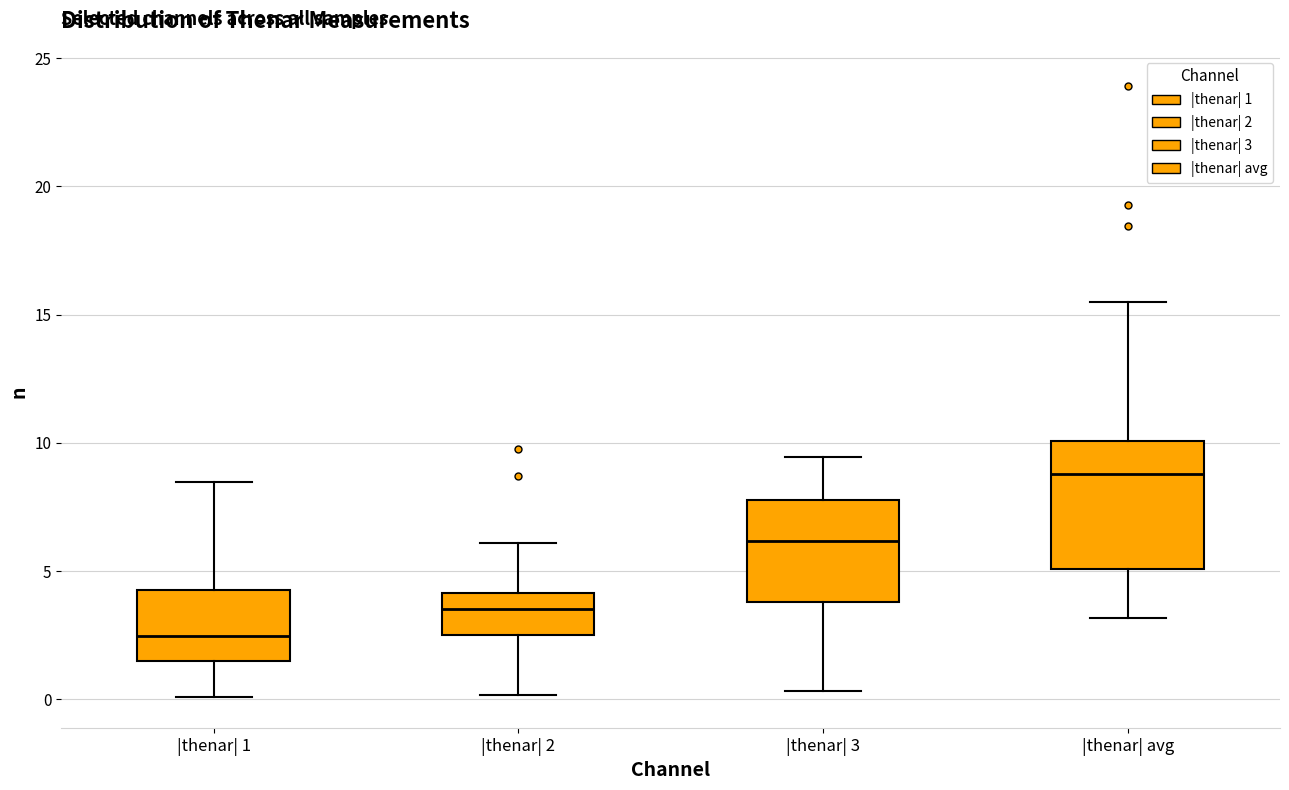

Where does the upper whisker of the box for |thenar| 1 end on the y-axis? The values are not printed on the chart, so give them approximately, as read against the axis.

8.5